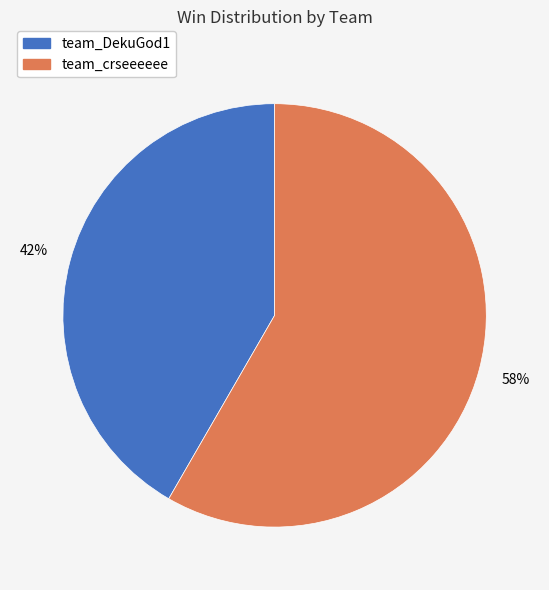

To the nearest percent, what is the average slice percentage?

50%